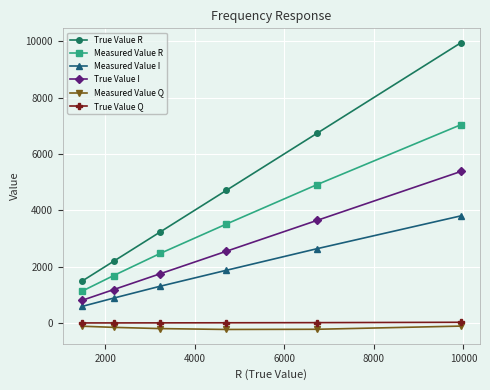

True or false: Measured Value R and Measured Value Q cross at least once.

False